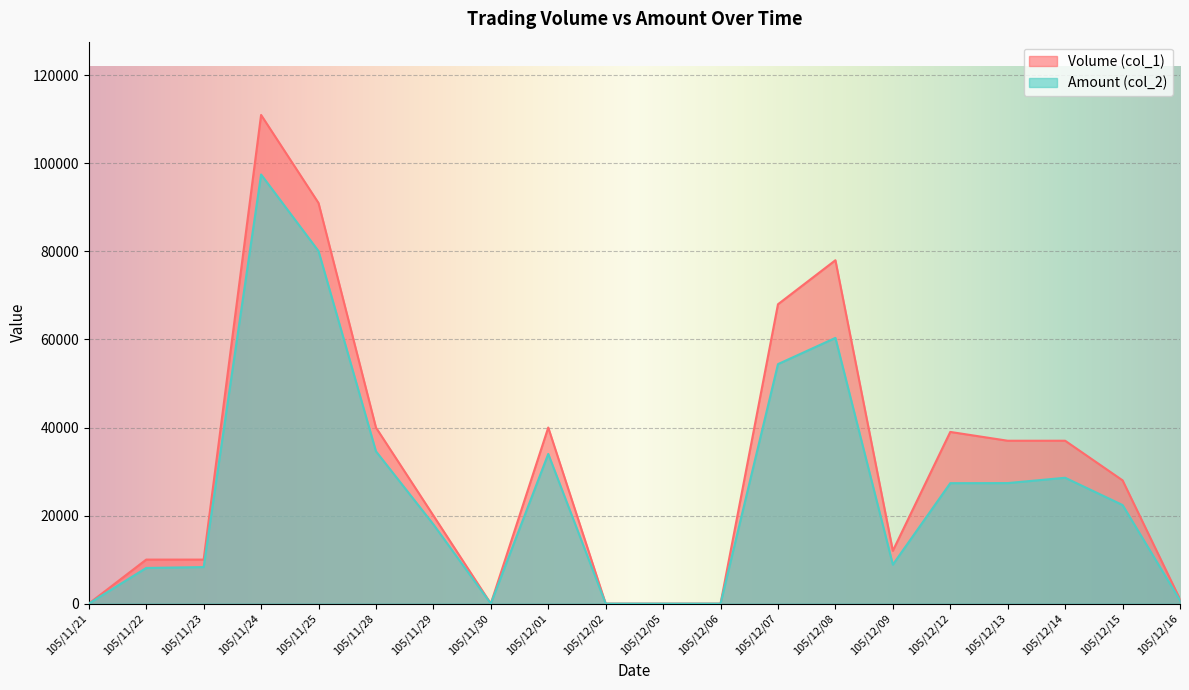

True or false: Amount (col_2) and Volume (col_1) intersect in this chart.

False